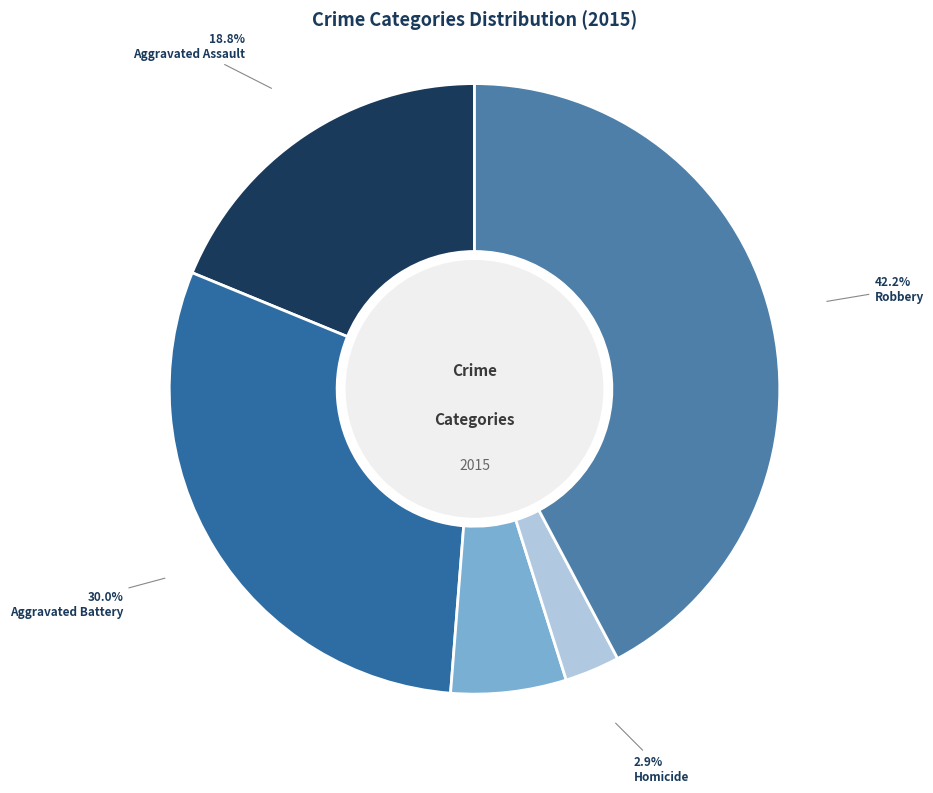

Is it true that Homicide is 1% of the pie?

False